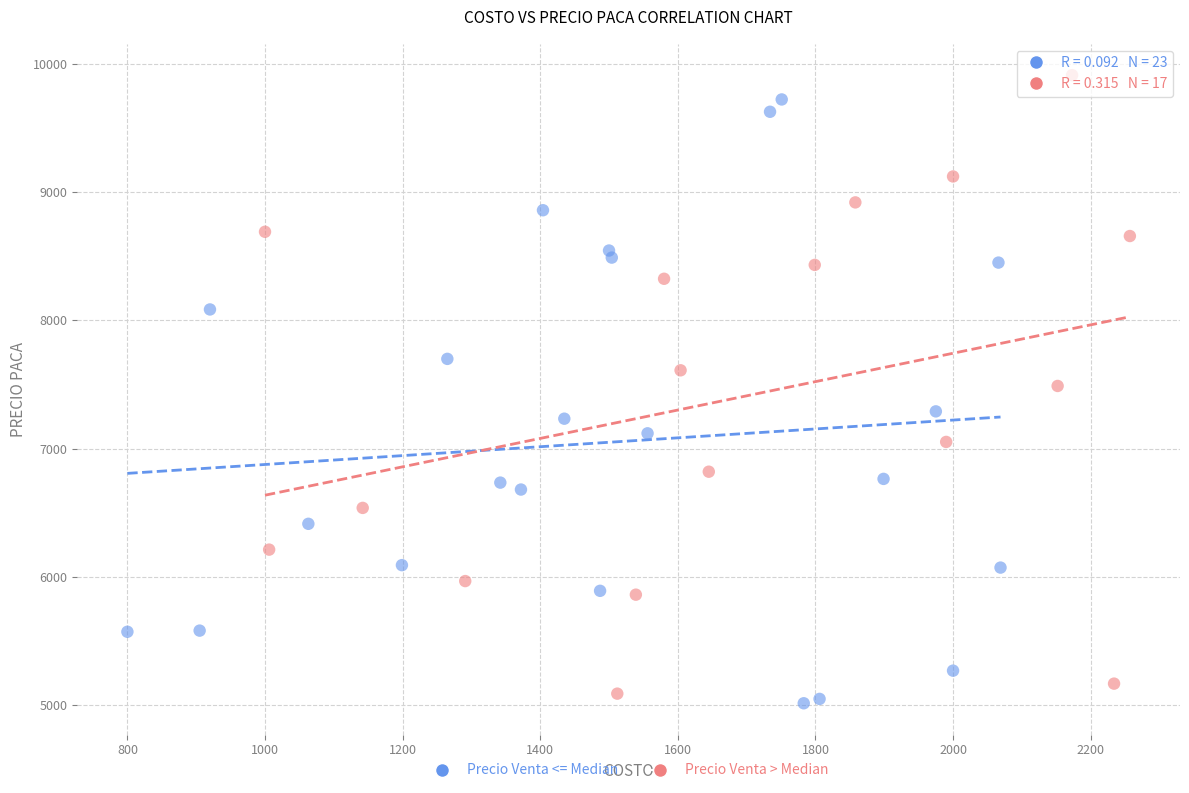

What are all the series names shown in the legend?

Precio Venta <= Median, Precio Venta > Median